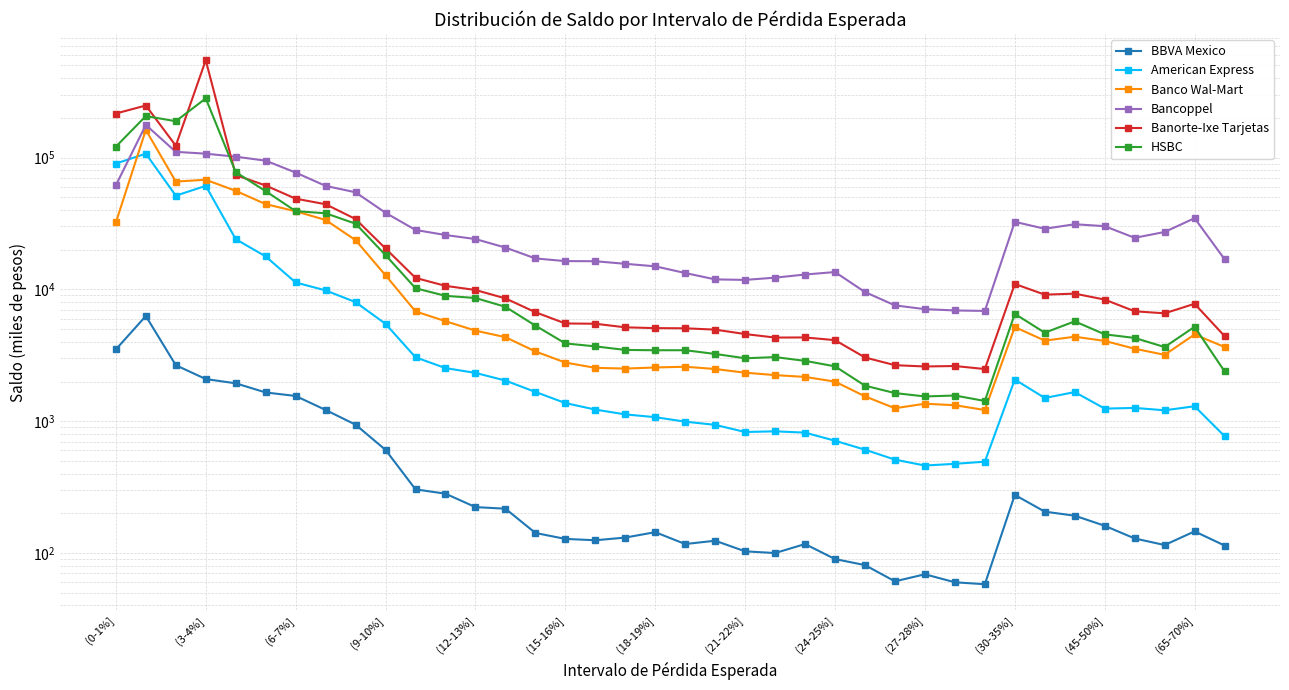

The Bancoppel series shows 3883 at 23. True or false?

False